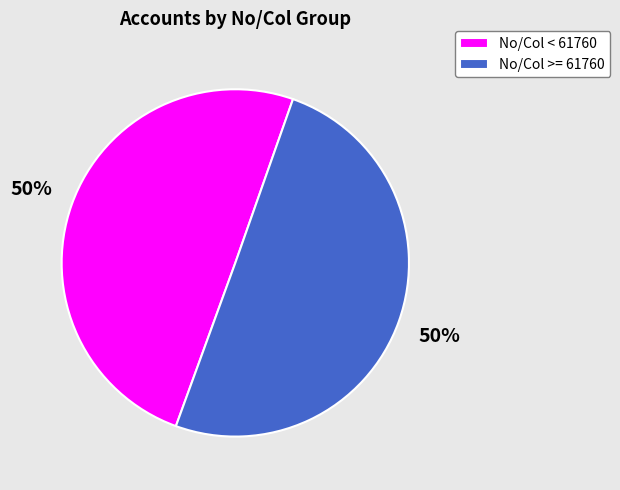

Is the sum of No/Col < 61760 and No/Col >= 61760 greater than half?

Yes